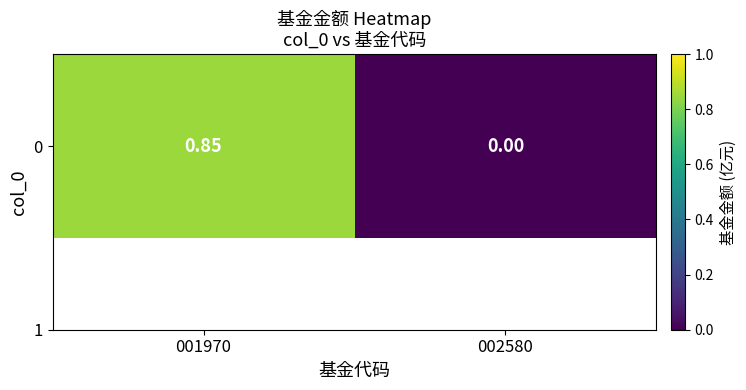

What is the change in value from 001970 to 002580?

-0.8